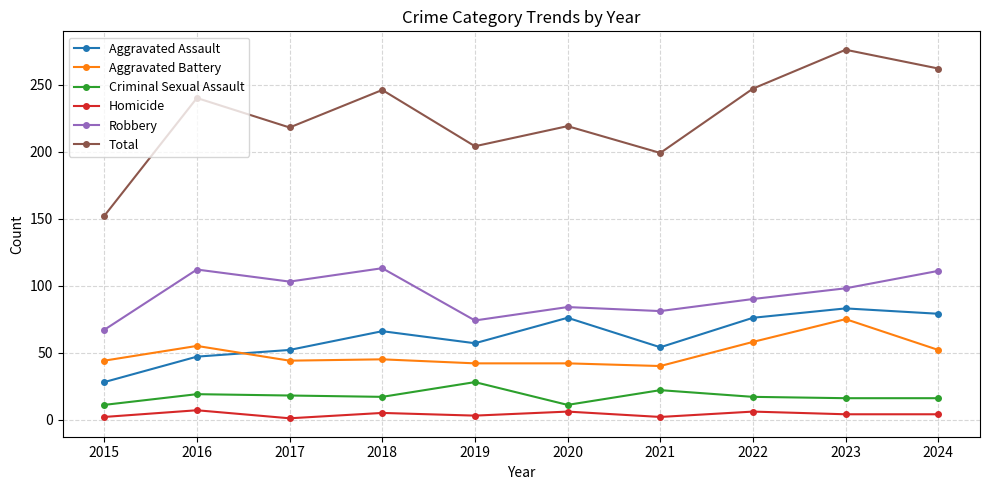

Which series has the largest total across all categories?

Total